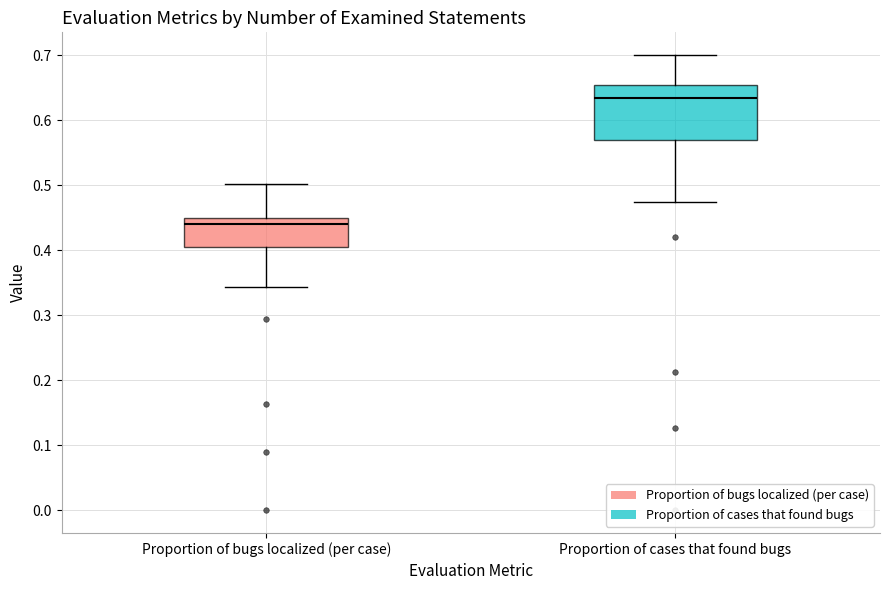

Reading left to right, read every box against the y-axis: the position of its median line, the range the box covers, and the ends of its whiskers. The values are not printed on the chart, so give them approximately, as read against the axis.

Proportion of bugs localized (per case): median 0.44, box 0.41 to 0.45, whiskers 0.34 to 0.50
Proportion of cases that found bugs: median 0.63, box 0.57 to 0.65, whiskers 0.47 to 0.70